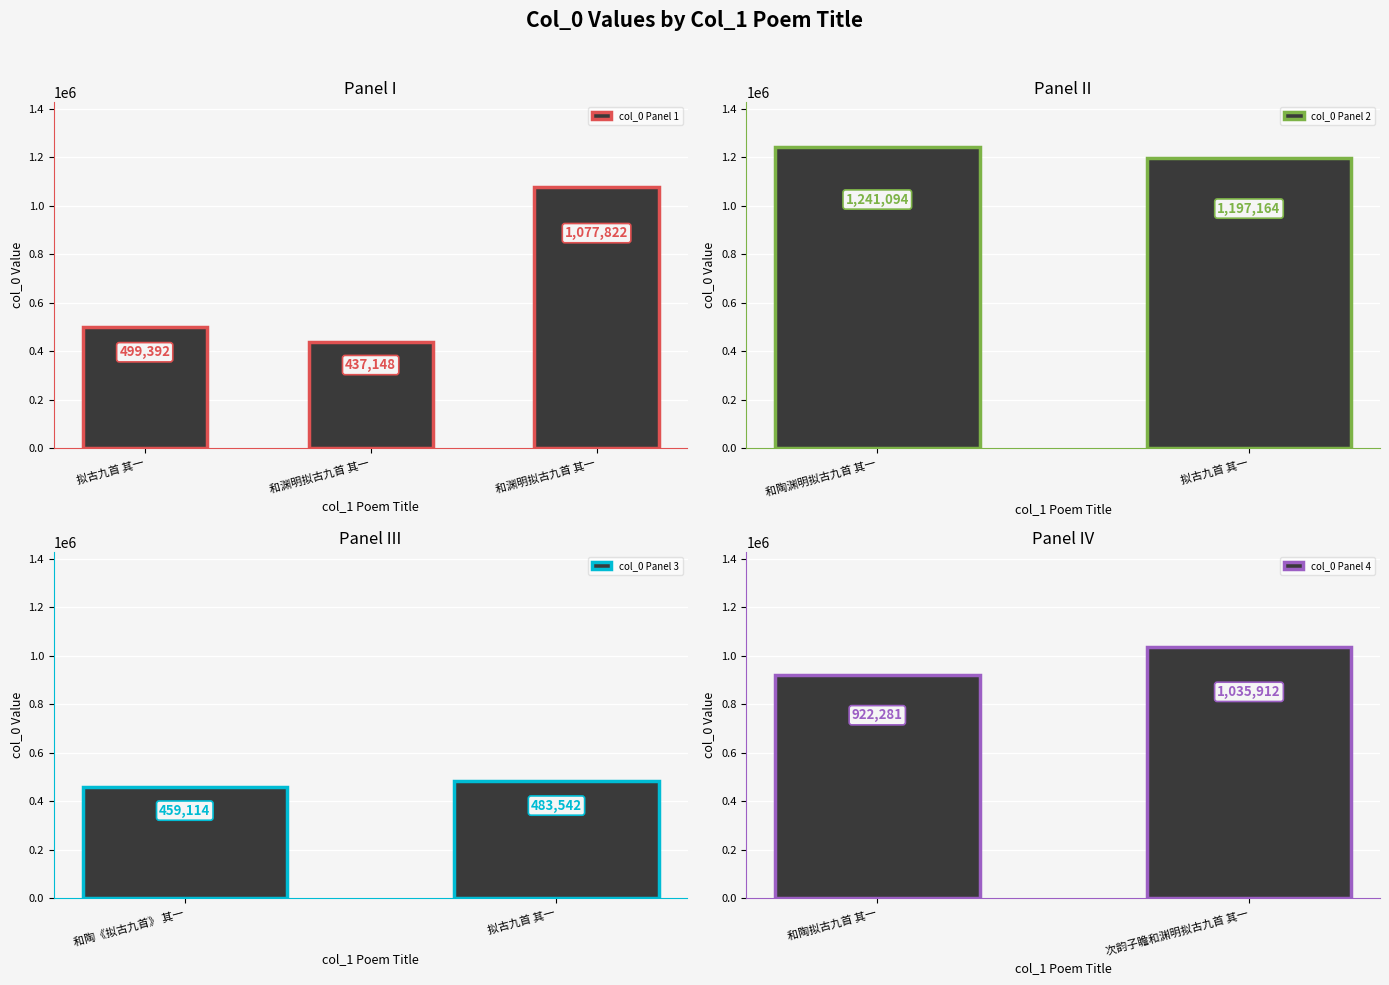

What is the label of the 9th bar from the right?

拟古九首 其一